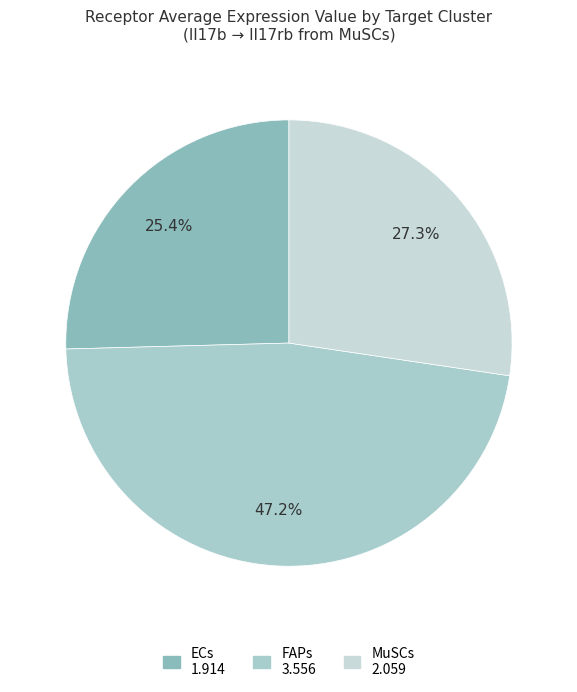

What percentage is the ECs slice, to the nearest percent?

25%